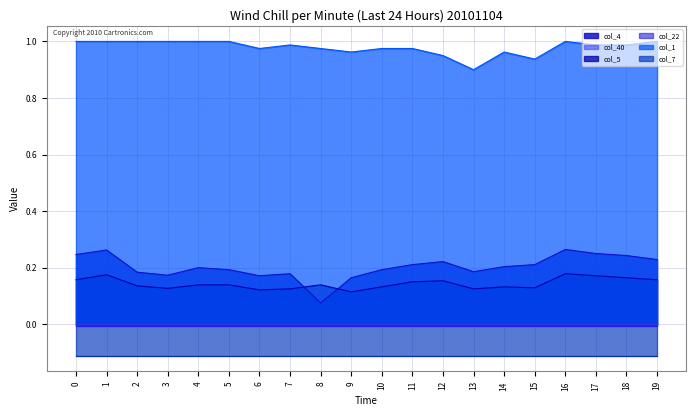

The value of col_1 at 2 is 1.5. True or false?

False